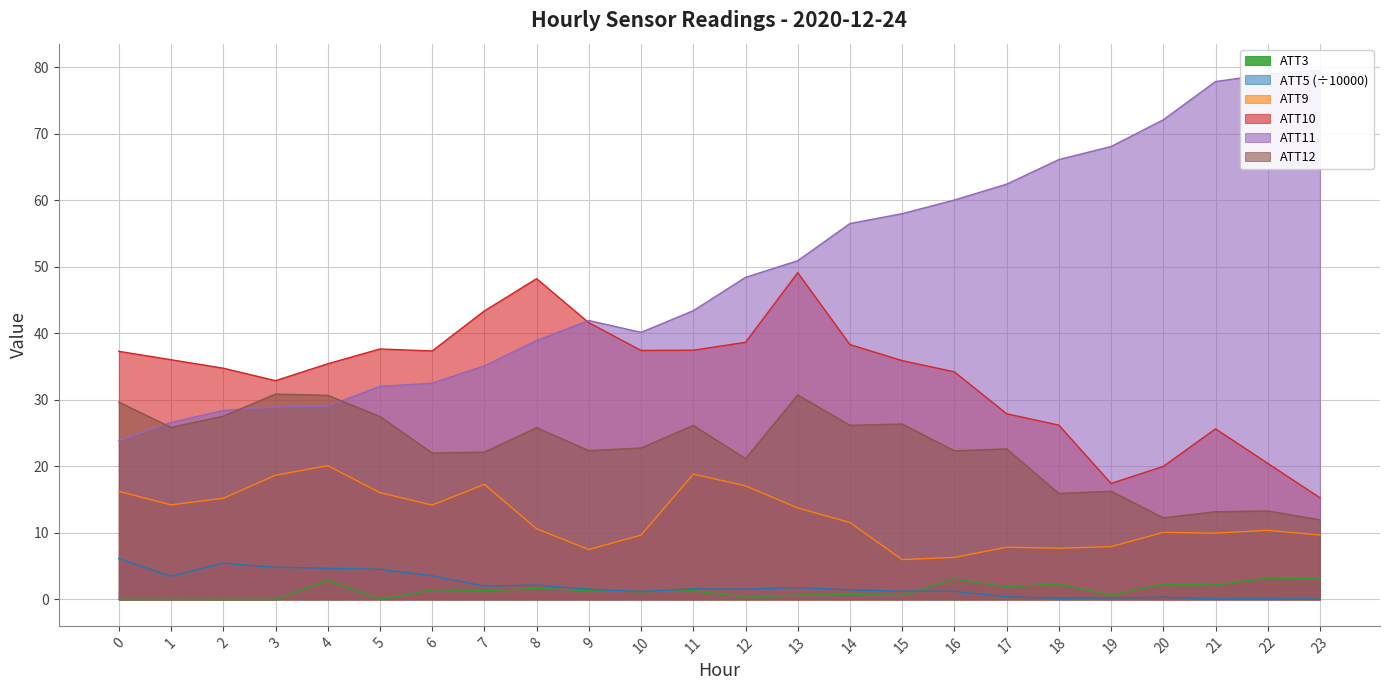

True or false: ATT5 has a value of 2.3 at 9.

False